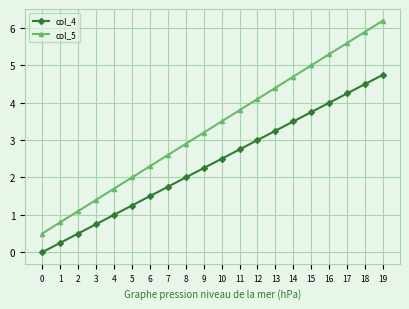

Which series has the largest total across all categories?

col_5